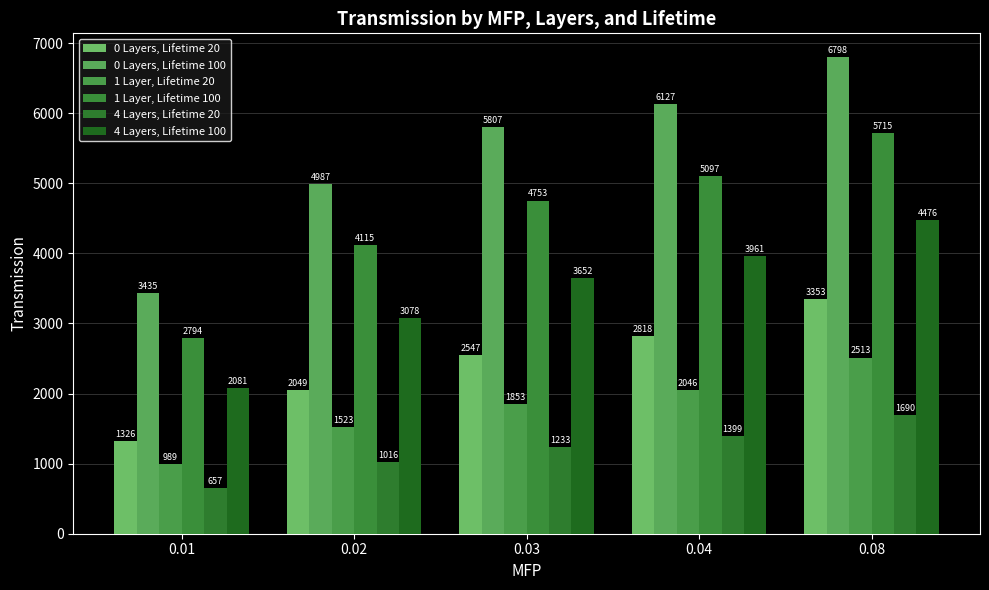

At how many categories does at least one series exceed 3873?

4